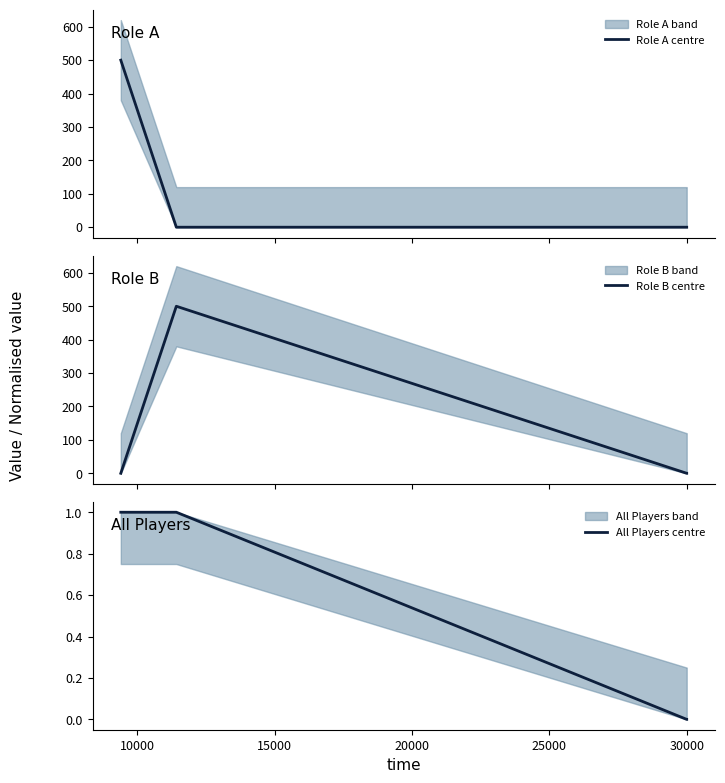

Reading right to left, what are all the values shown in this chart?

Role A centre: 0	0	0	500
Role B centre: 0	0	500	0
All Players centre: 0	0	1	1